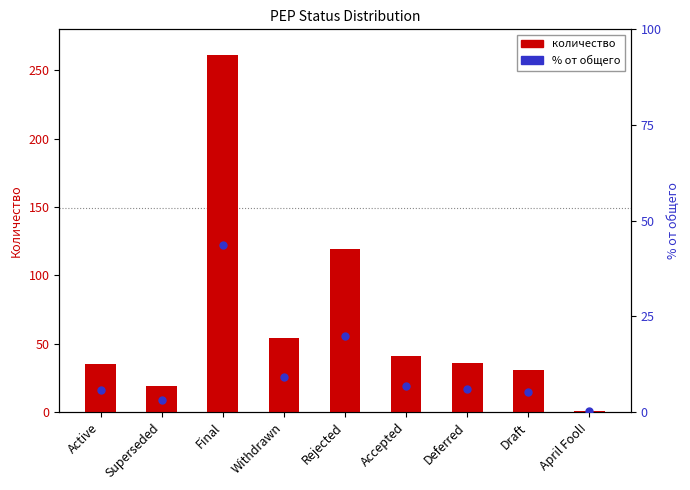

Which series reaches the minimum Y coordinate?

% от общего